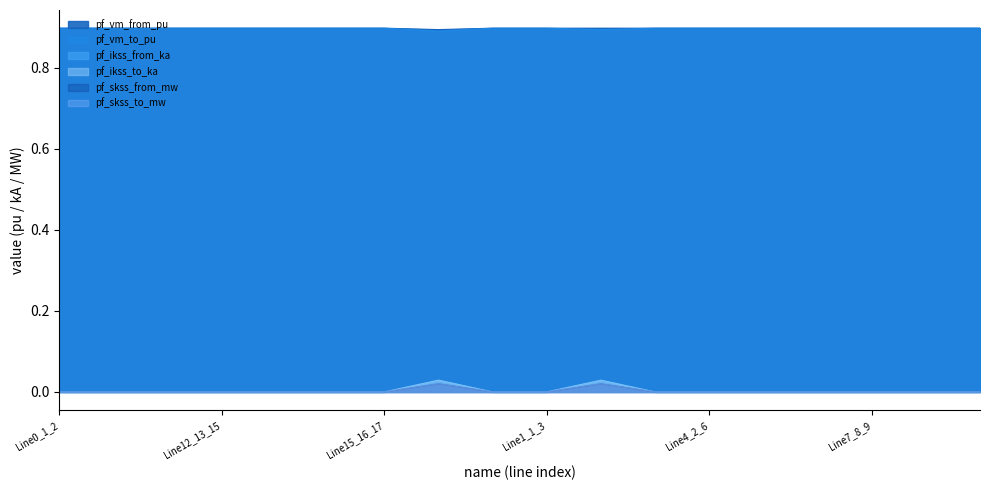

What is the label of the 4th point from the right?

Line6_7_8